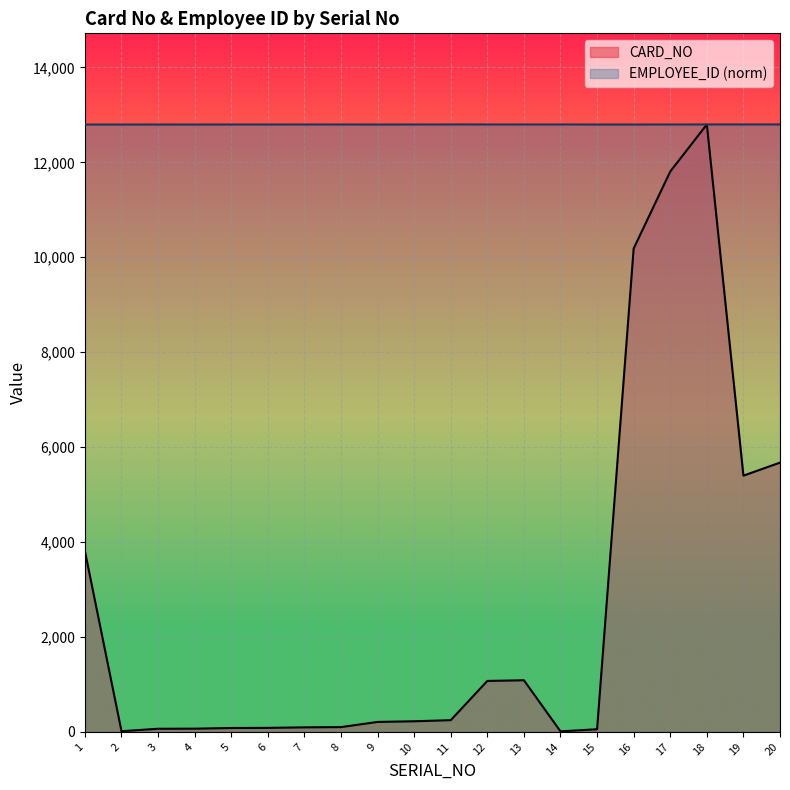

Rank the series at 16 from highest to lowest value.

EMPLOYEE_ID (norm), CARD_NO